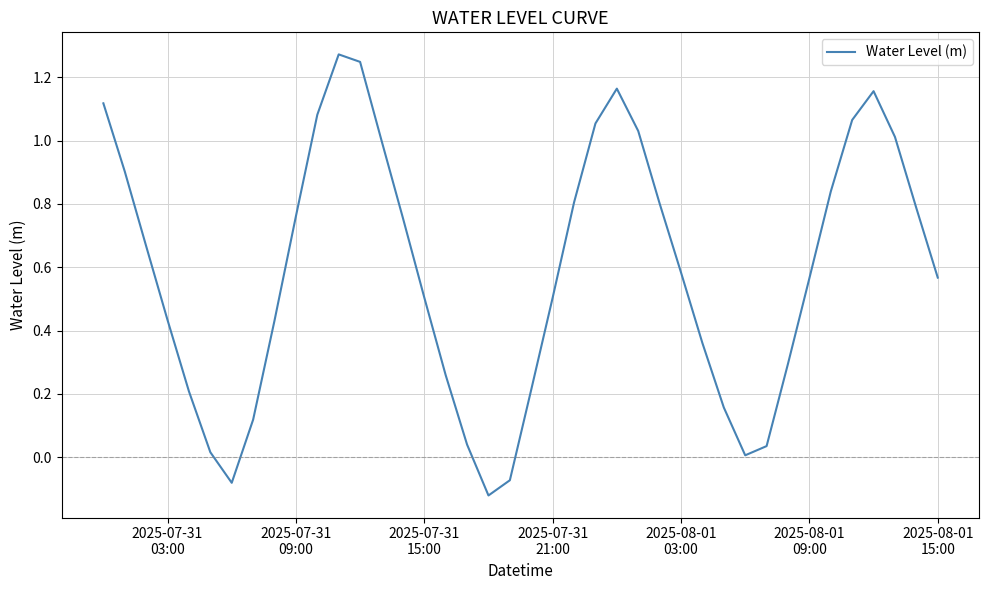

What is the difference between the maximum and minimum values?

1.4